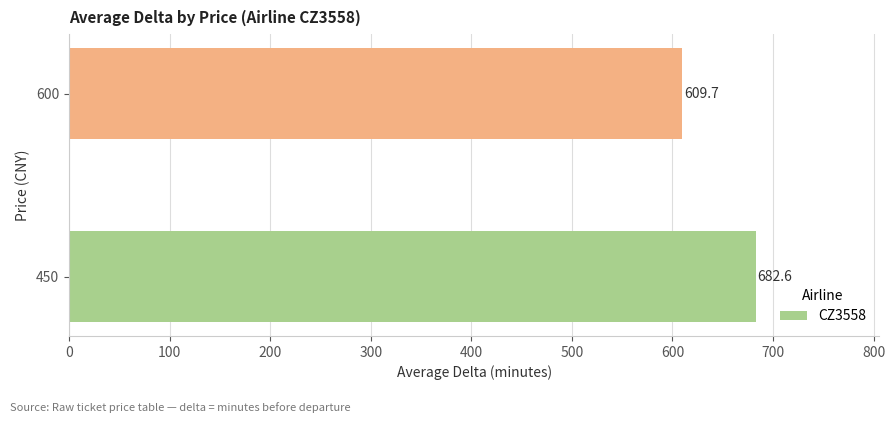

Rank the categories by value from lowest to highest.

600, 450